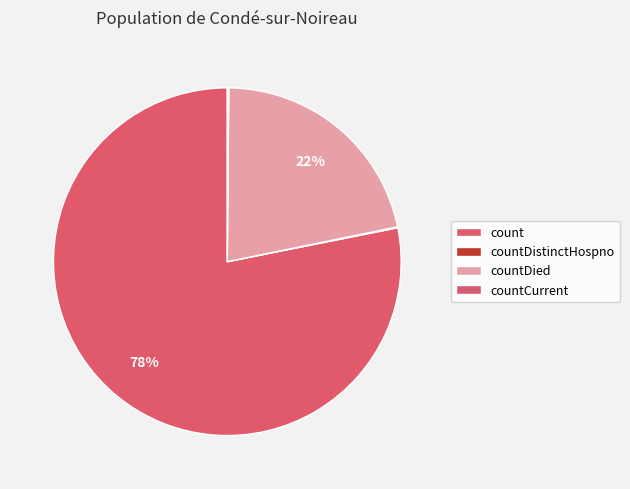

Does countDistinctHospno represent more than half of the total?

No